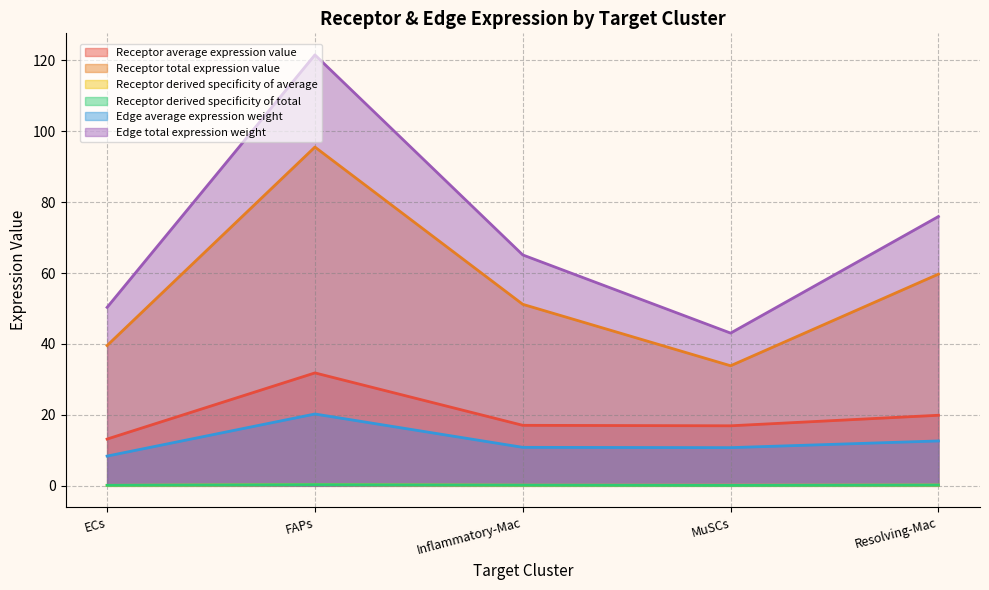

What is the label of the 1st point from the right?

Resolving-Mac